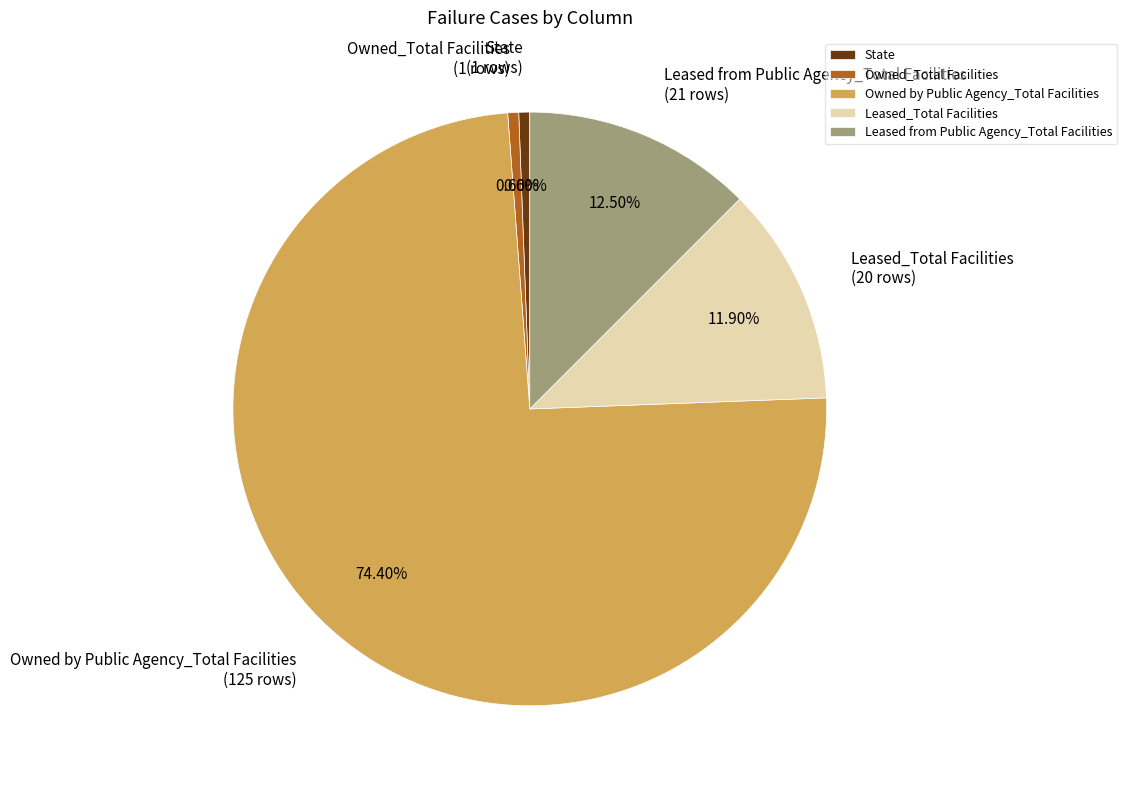

Combined, do State (1 rows) and Owned by Public Agency_Total Facilities (125 rows) account for over 50%?

Yes